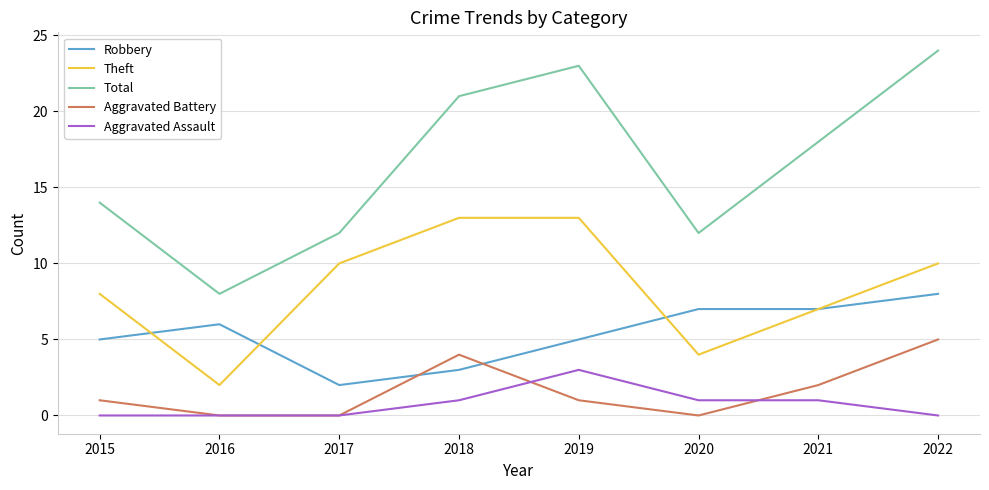

True or false: Theft and Aggravated Battery intersect in this chart.

False